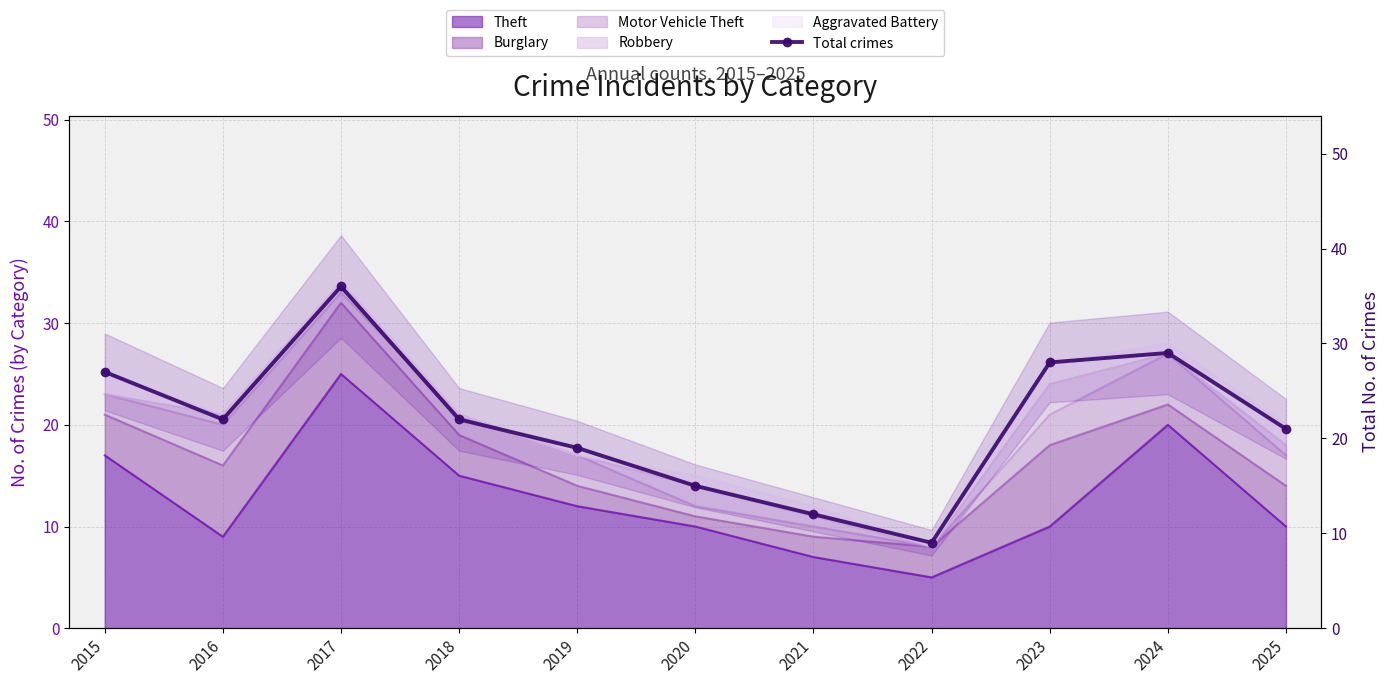

What is the difference between the values at 2017 and 2020?

21